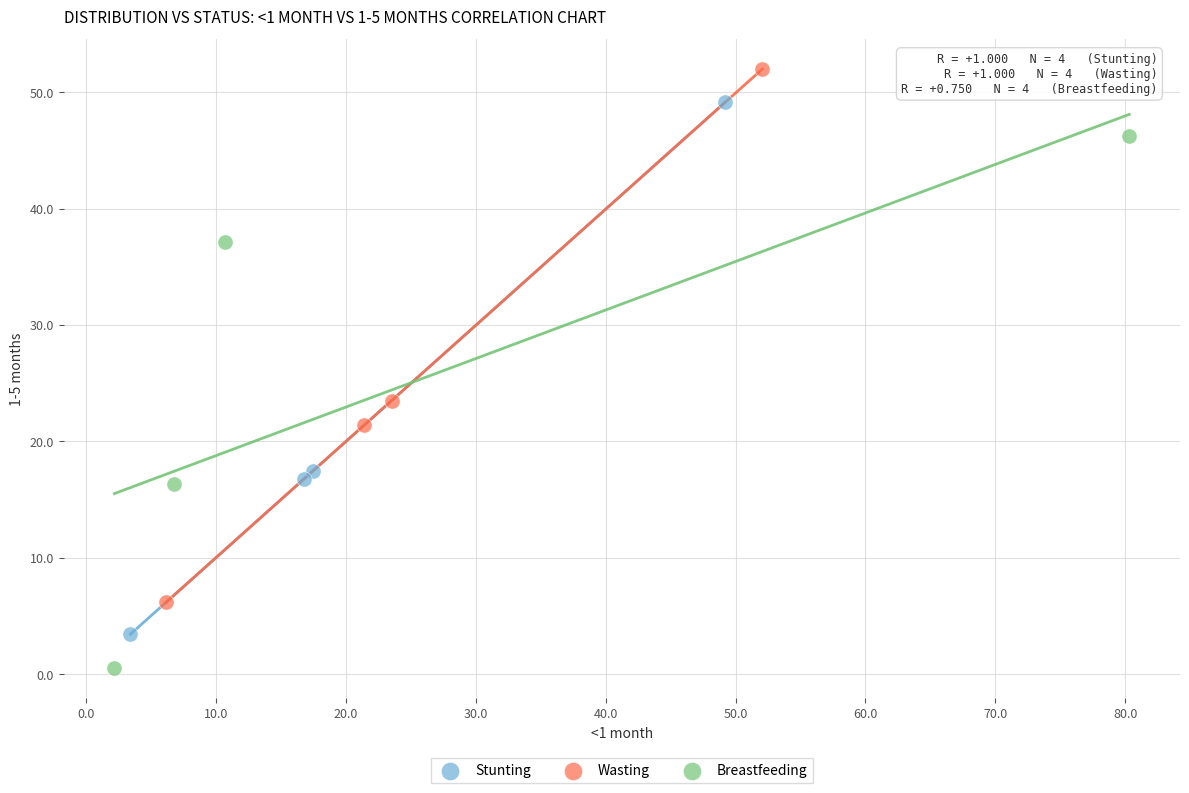

Which series contains the highest Y value?

Wasting